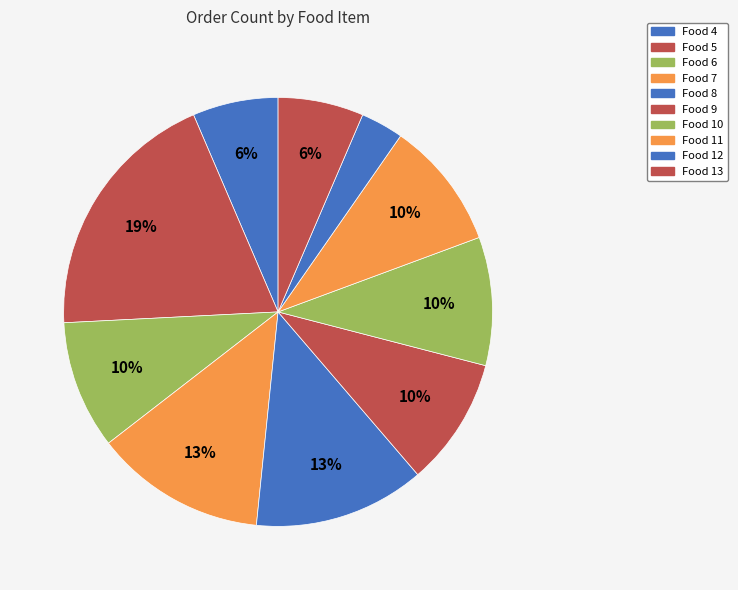

How many slices are in this pie chart?

10